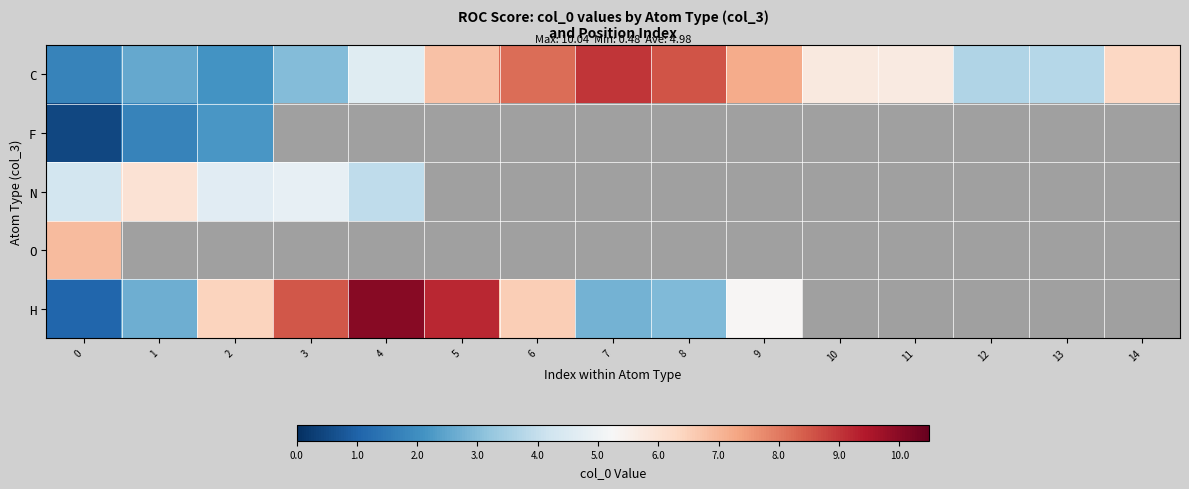

The H series shows 5.3 at 9. True or false?

True